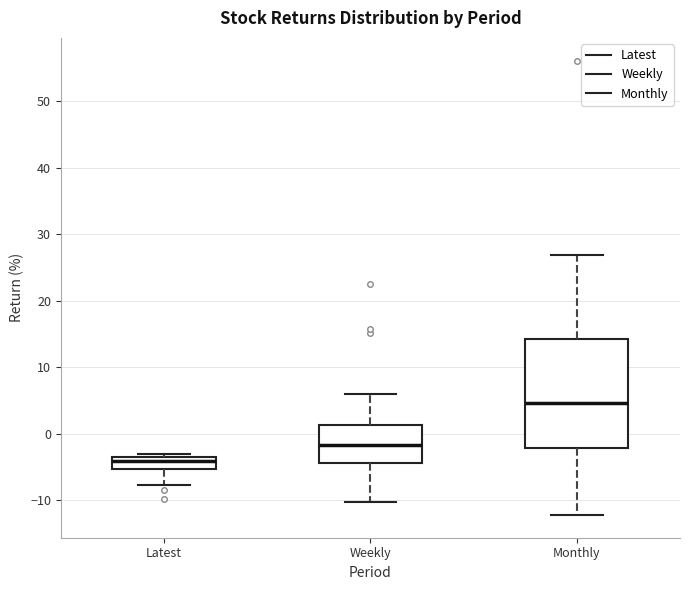

Reading left to right, read every box against the y-axis: the position of its median line, the range the box covers, and the ends of its whiskers. The values are not printed on the chart, so give them approximately, as read against the axis.

Latest: median -4, box -5 to -3, whiskers -8 to -3 (just above the box's upper edge)
Weekly: median -2, box -4 to 1, whiskers -10 to 6
Monthly: median 5, box -2 to 14, whiskers -12 to 27